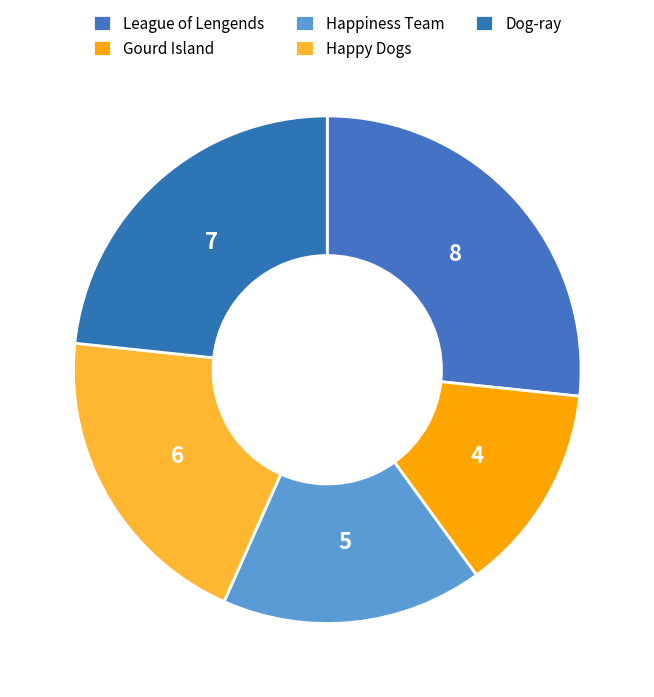

Which category has the biggest portion of the pie?

League of Lengends